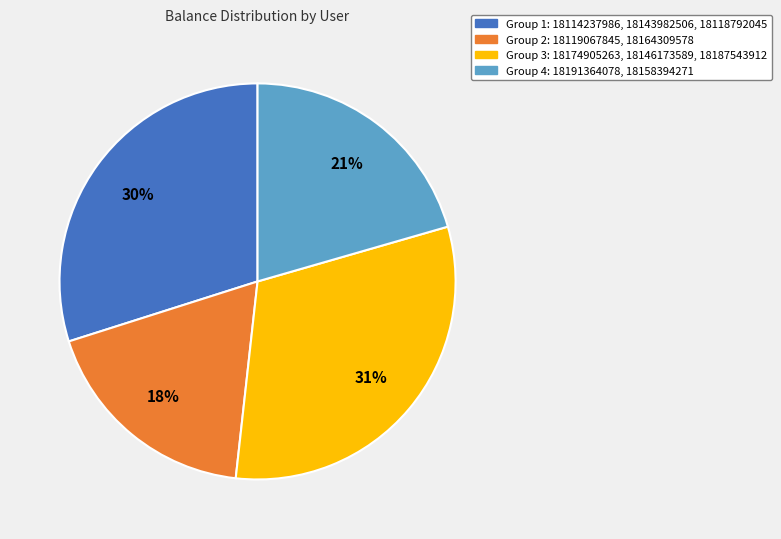

Rank the categories by value from lowest to highest.

Group 2: 18119067845, 18164309578, Group 4: 18191364078, 18158394271, Group 1: 18114237986, 18143982506, 18118792045, Group 3: 18174905263, 18146173589, 18187543912